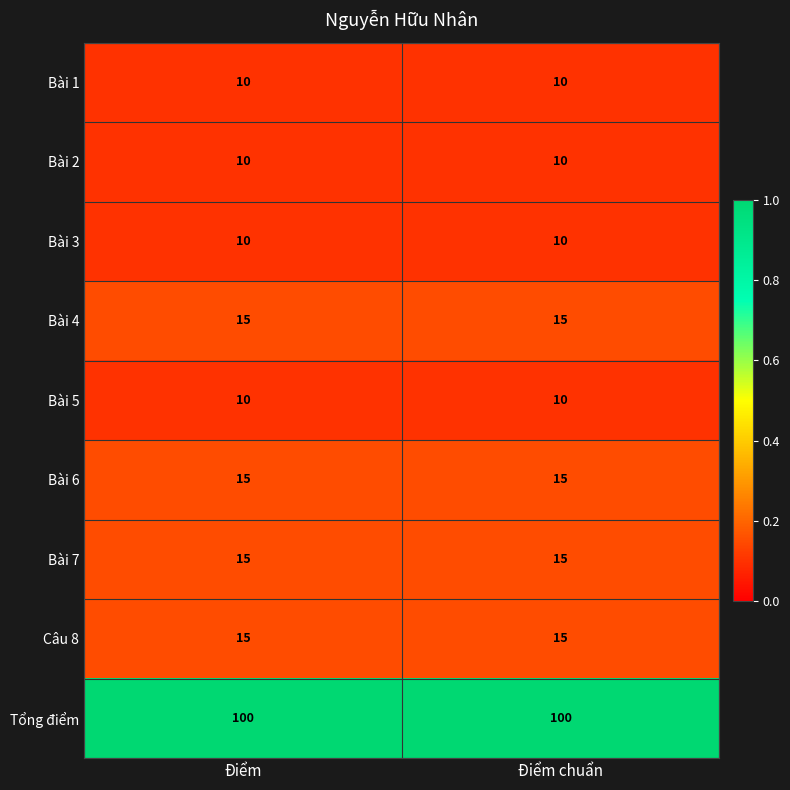

What is the spread (max minus min) of values at Điểm chuẩn?

90